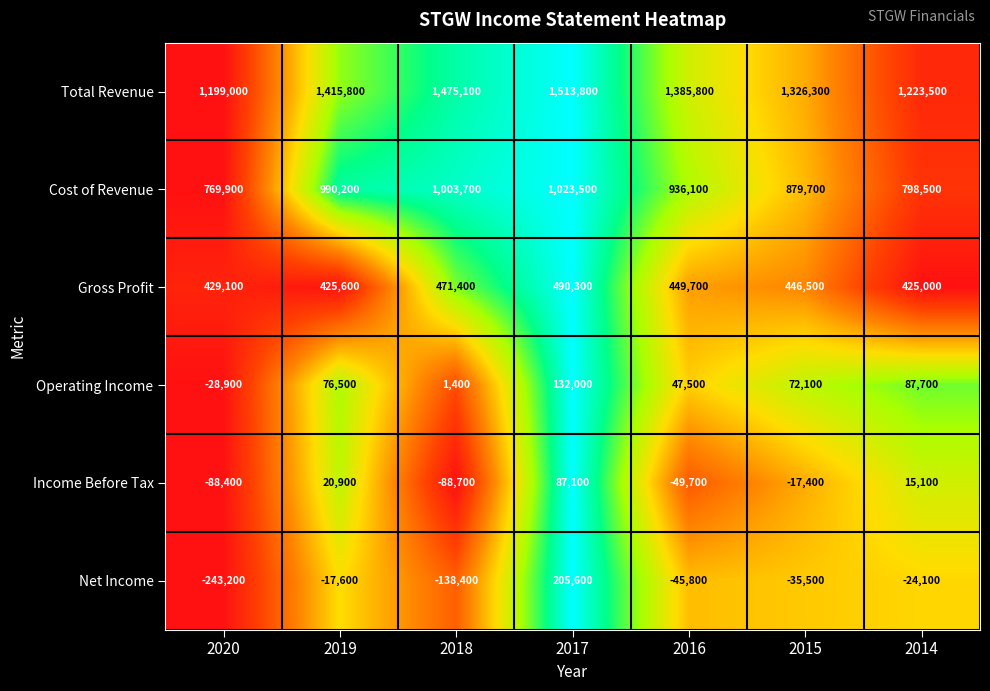

Rank the series by their maximum value, from highest to lowest.

Total Revenue, Cost of Revenue, Gross Profit, Net Income, Operating Income, Income Before Tax